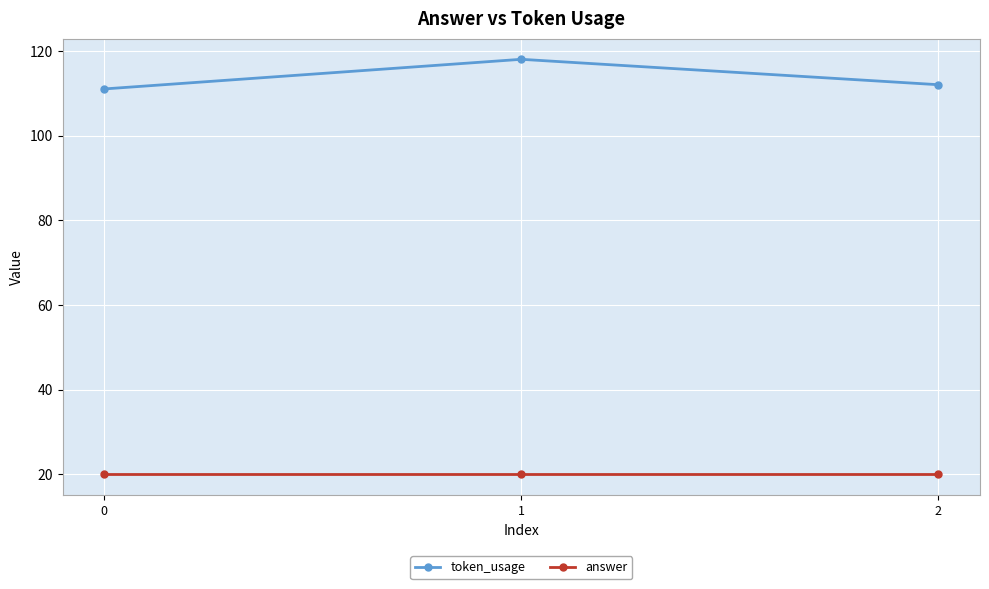

What is the difference between the highest and lowest values at 1?

98